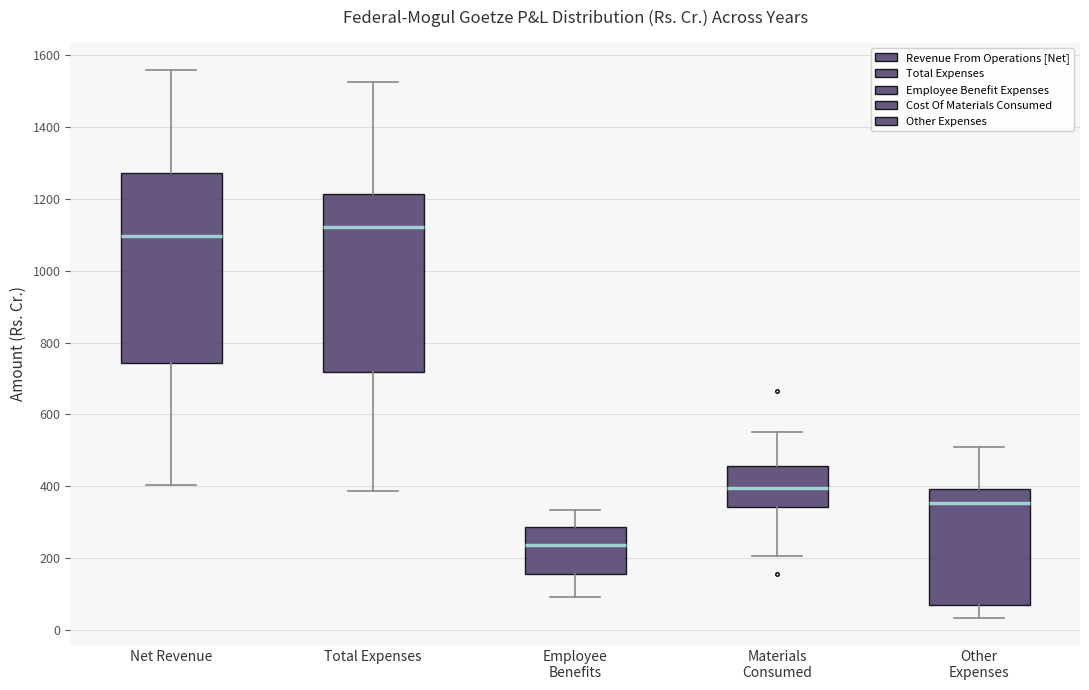

Reading left to right, read every box against the y-axis: the position of its median line, the range the box covers, and the ends of its whiskers. The values are not printed on the chart, so give them approximately, as read against the axis.

Net Revenue: median 1100, box 740 to 1280, whiskers 400 to 1560
Total Expenses: median 1120, box 720 to 1220, whiskers 380 to 1520
Employee Benefits: median 240, box 160 to 280, whiskers 100 to 340
Materials Consumed: median 400, box 340 to 460, whiskers 200 to 560
Other Expenses: median 360, box 80 to 400, whiskers 40 to 500